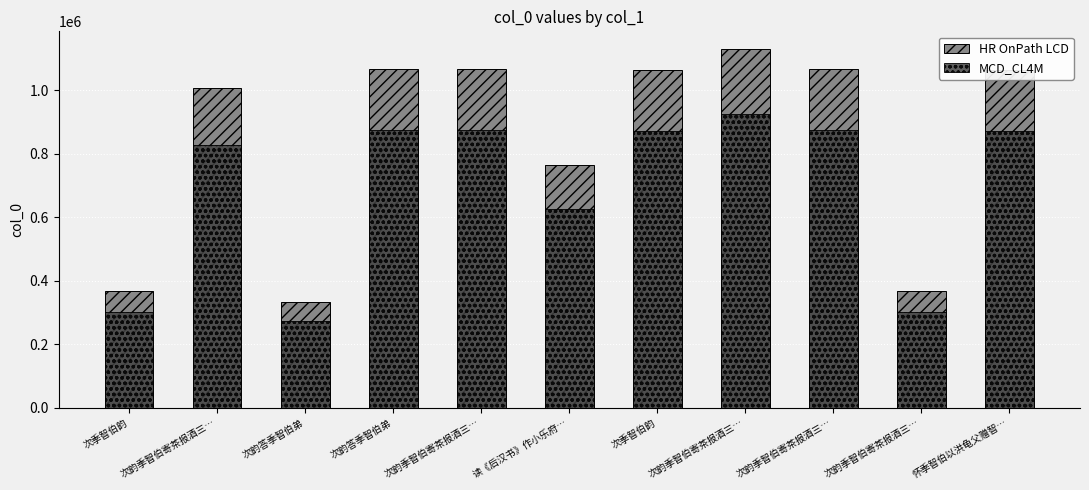

How many bars are there in each group?

2